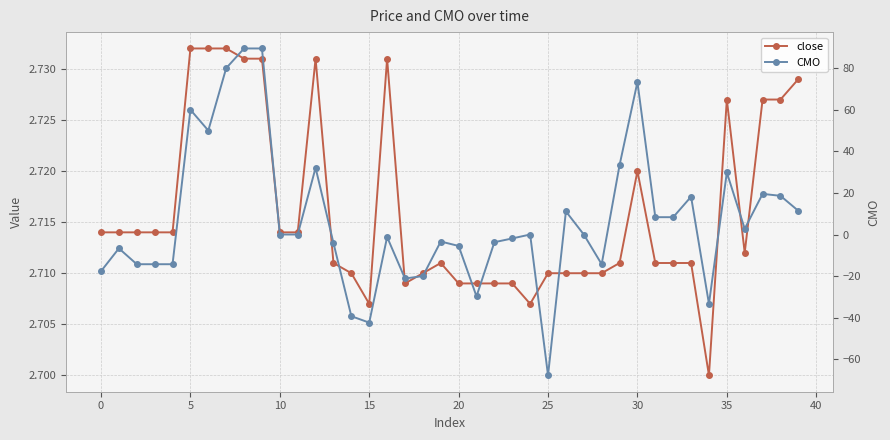

What is the value of the close point at the 20th from the left?

2.7